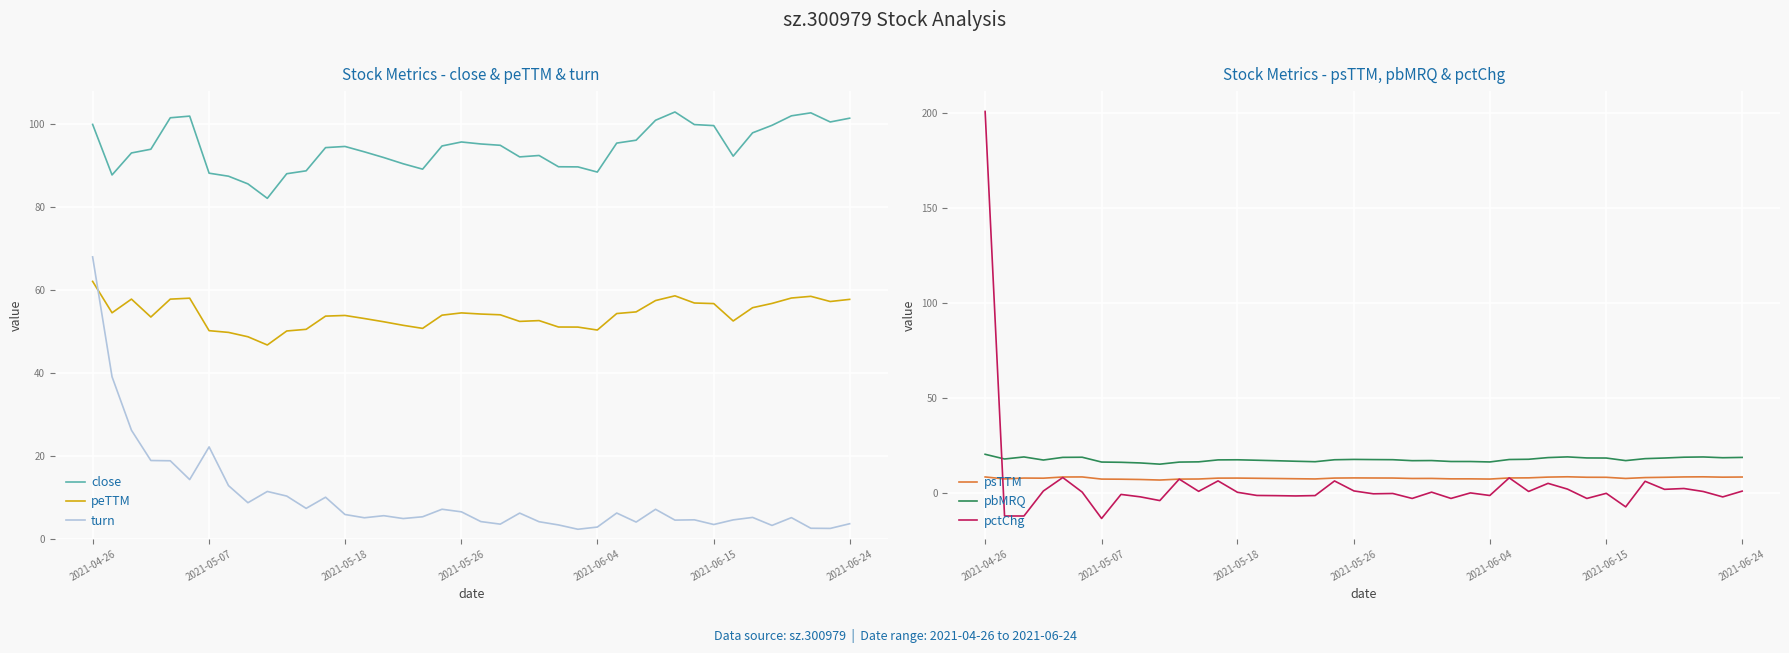

What is the difference between the pbMRQ values at 11 and 37?

2.6